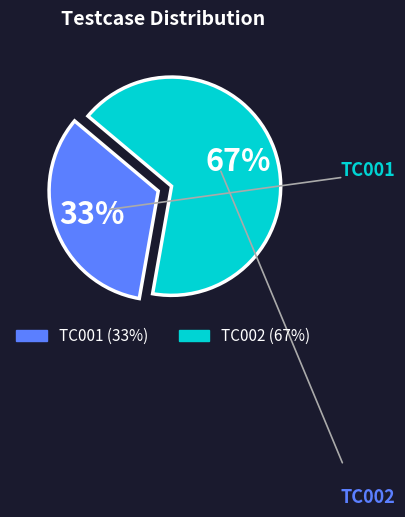

The TC002 slice represents 67% of the pie. True or false?

True